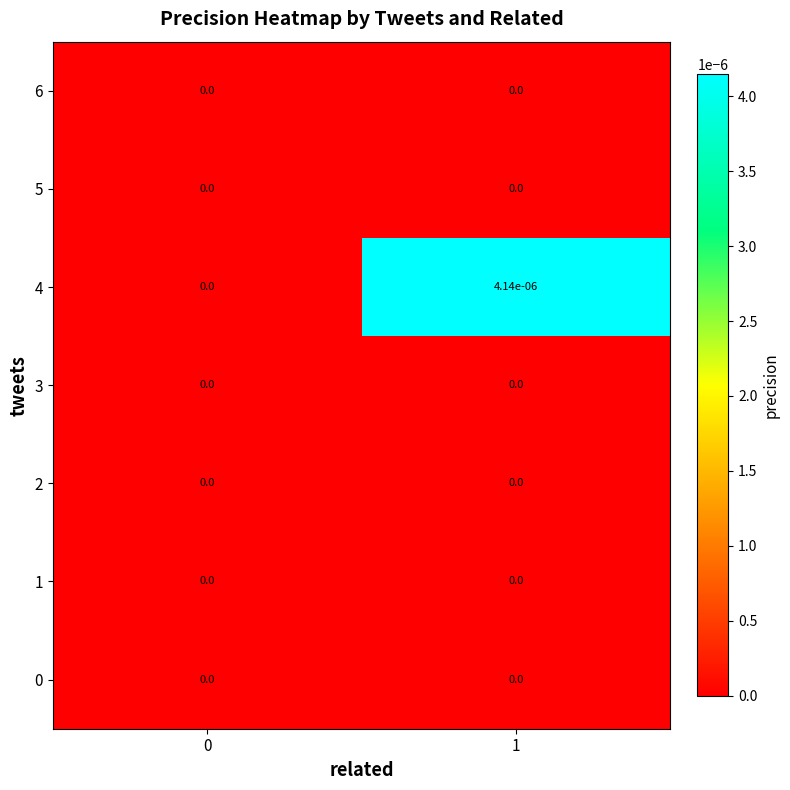

True or false: 0 has a value of 0.0 at 0.

True